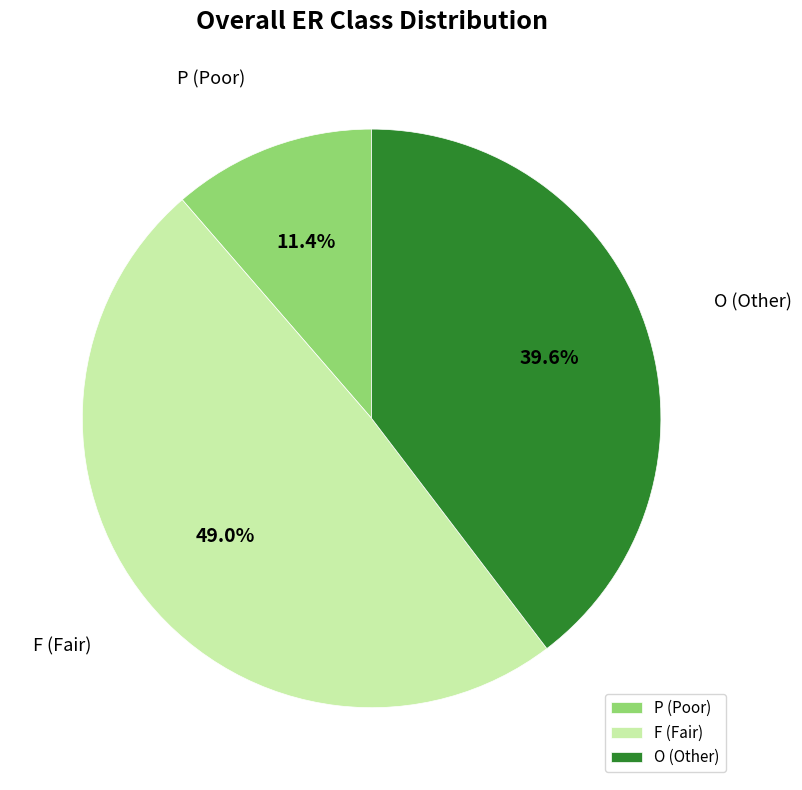

What is the ratio of the value at O (Other) to the value at P (Poor)?

3.5